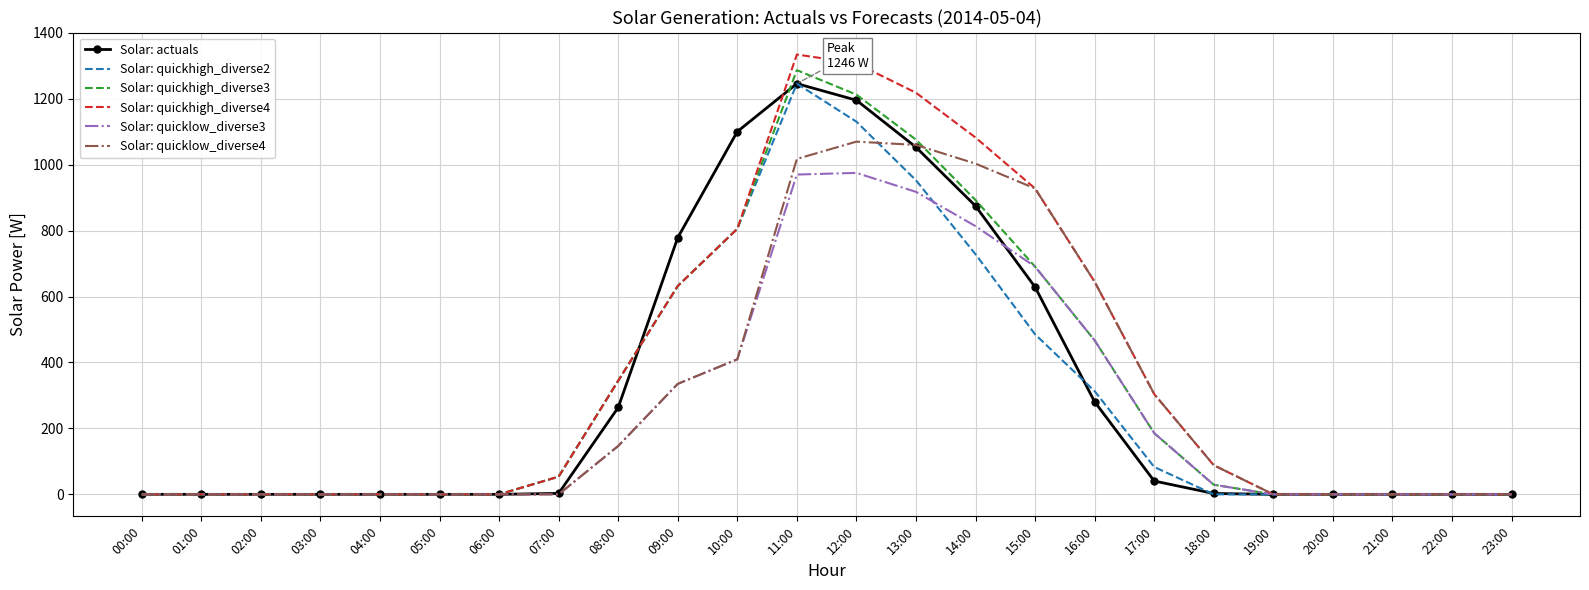

In Solar: actuals, how many points are higher than both neighbors (excluding endpoints)?

1